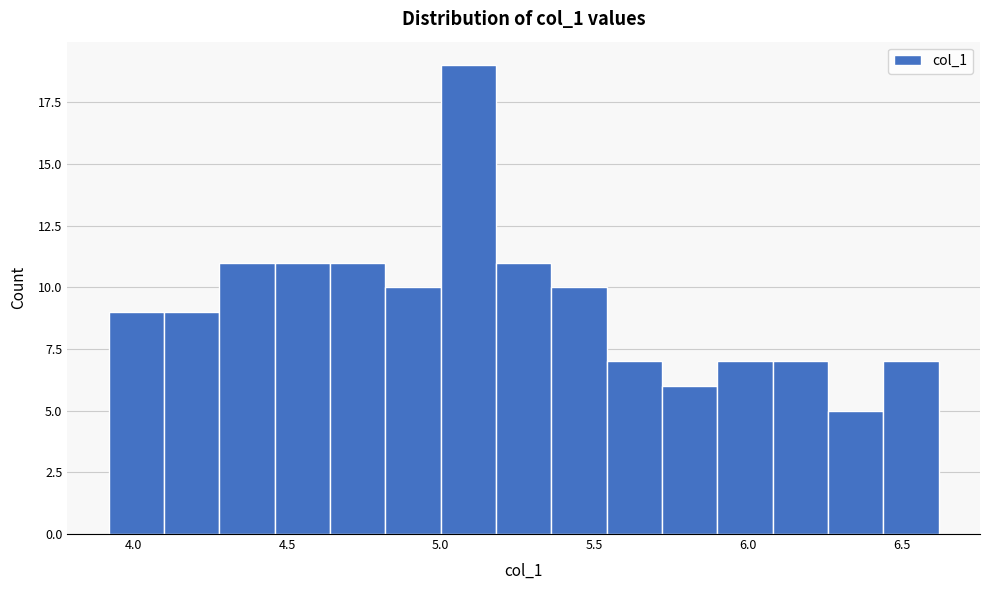

Around what value on the x-axis is the tallest bar? Give the approximate position of its centre, as read against the axis.

5.10